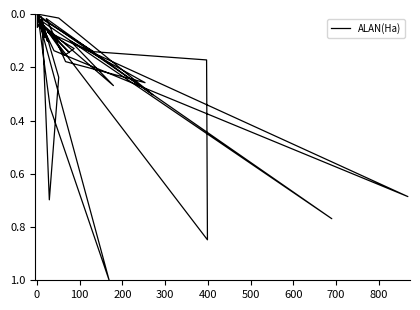

How many lines are shown in the chart?

1